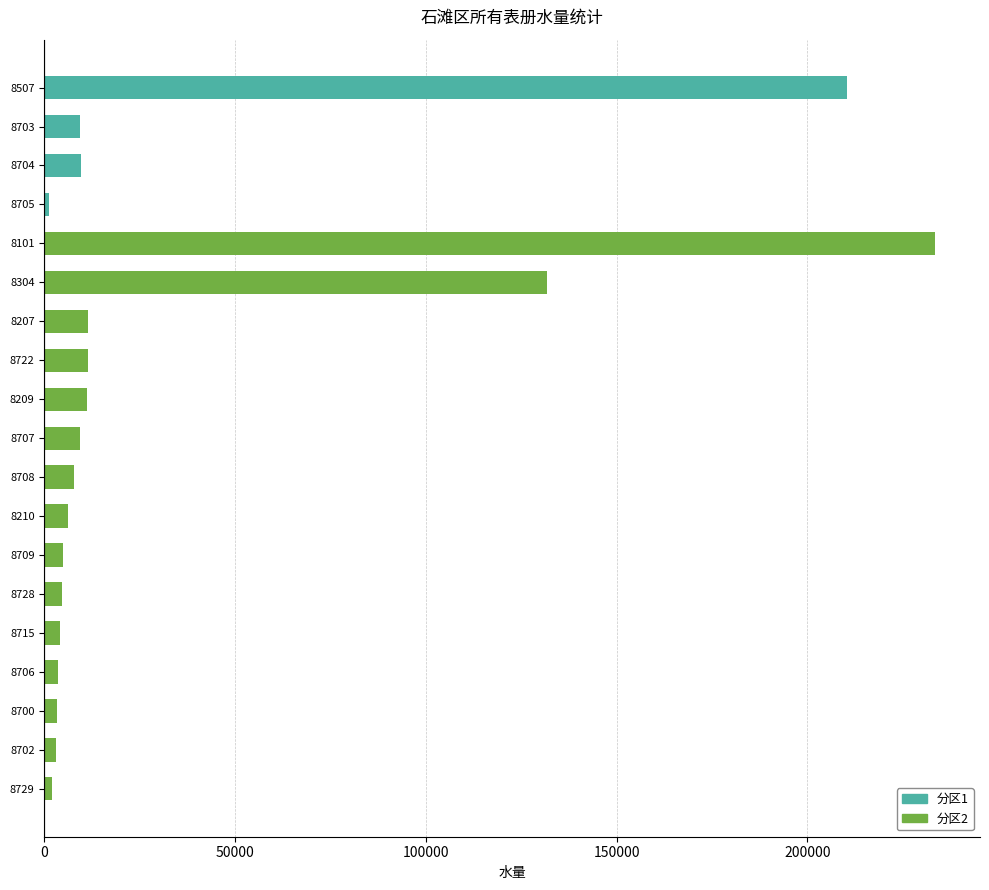

True or false: 分区1 has a value of 0 at 8210.

True